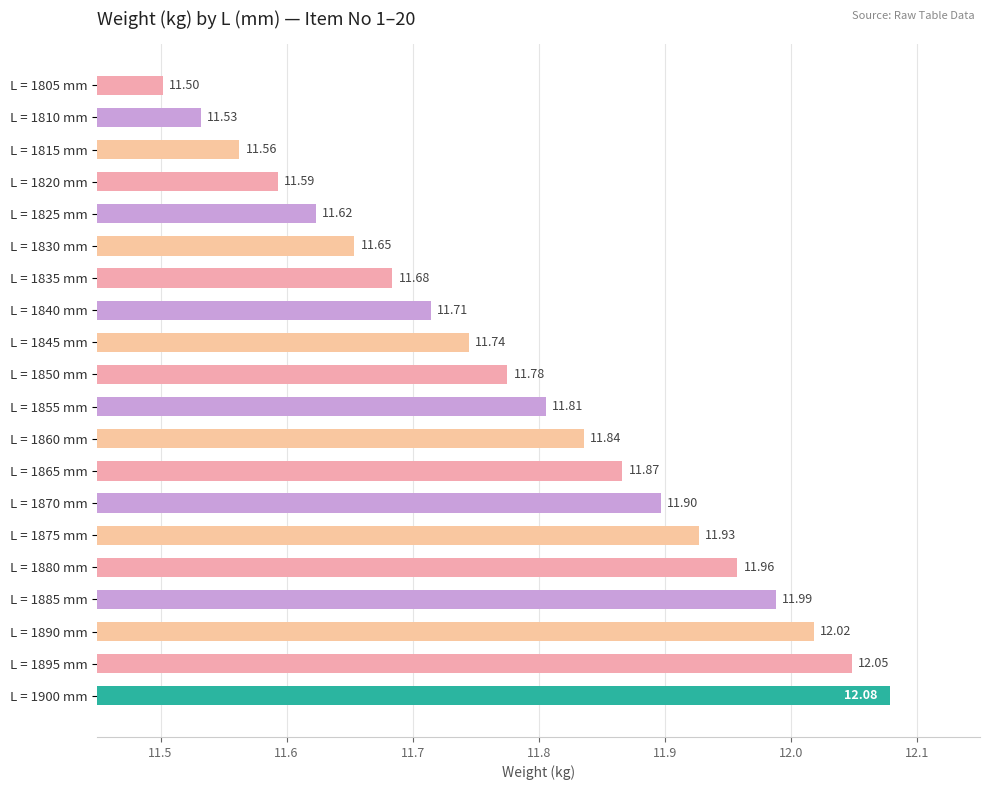

At which category does the chart reach its minimum across all series?

L = 1805 mm